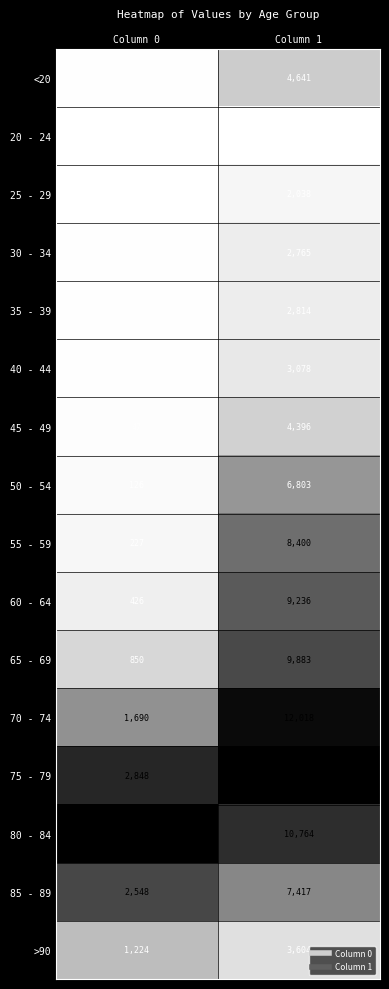

The value of 55 - 59 at Column 0 is 227. True or false?

True